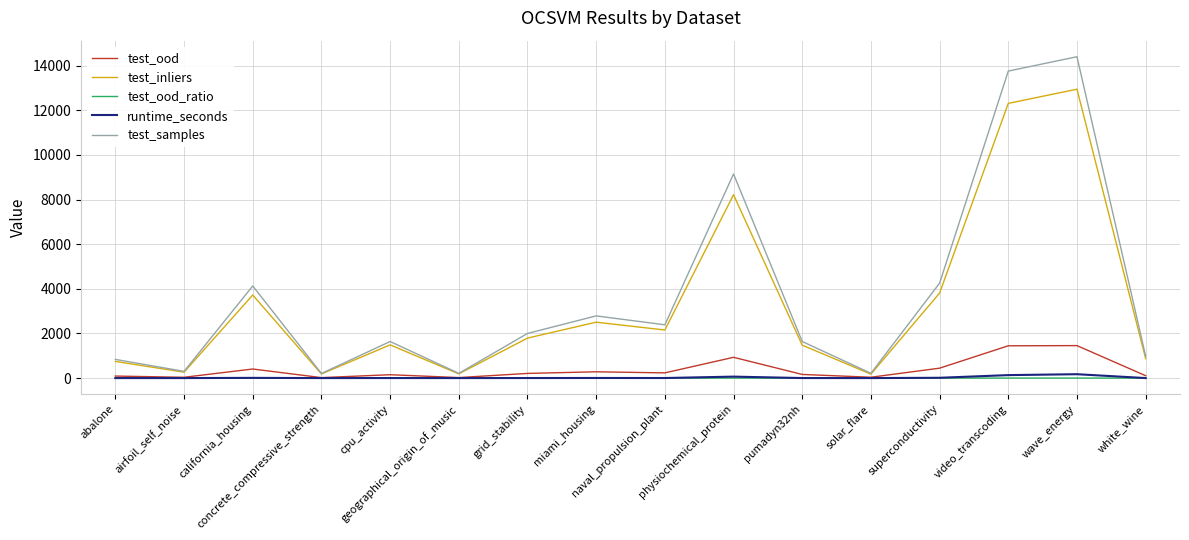

In test_ood_ratio, how many points are lower than both neighbors (excluding endpoints)?

6